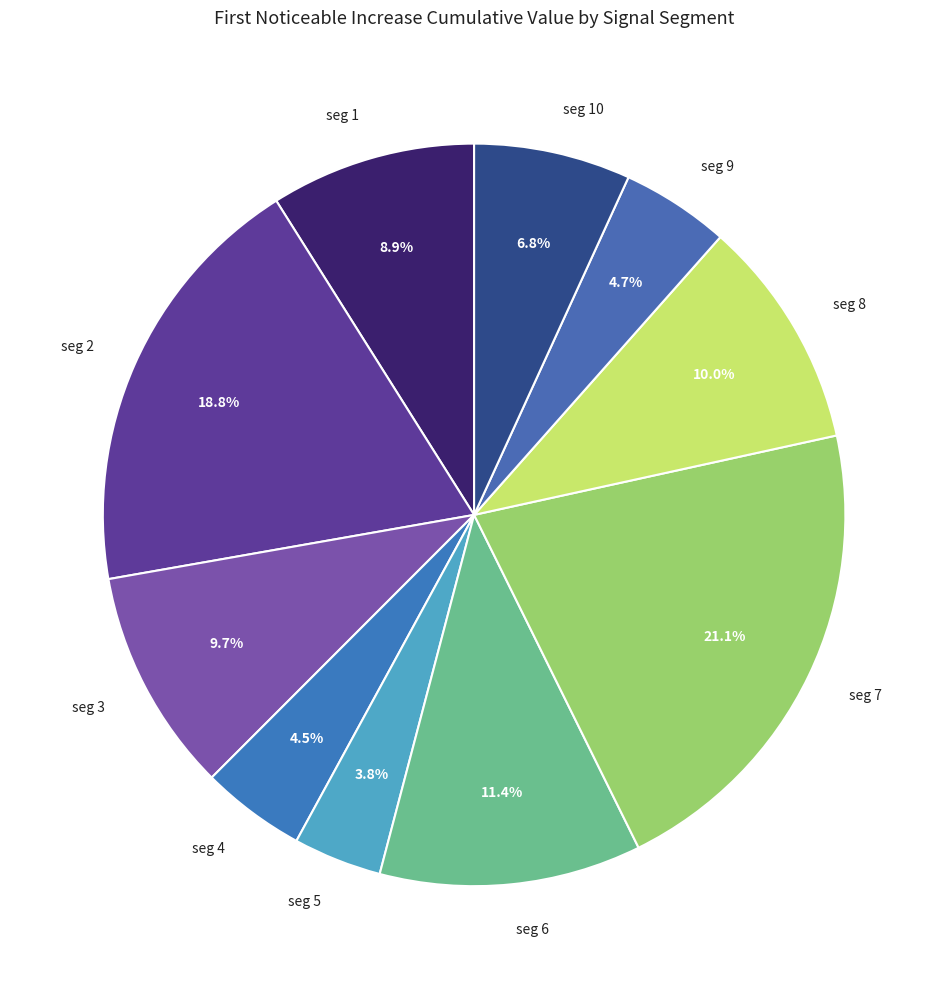

Is there a majority slice in this chart?

No